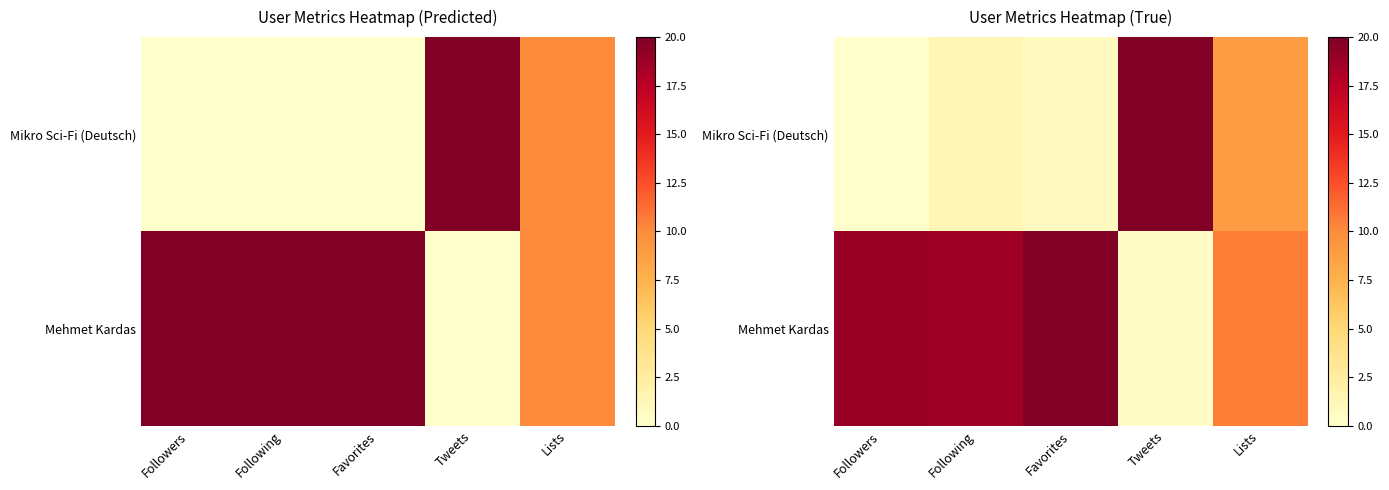

Is it true that Mikro Sci-Fi (Deutsch) equals 0.0 at Followers?

True